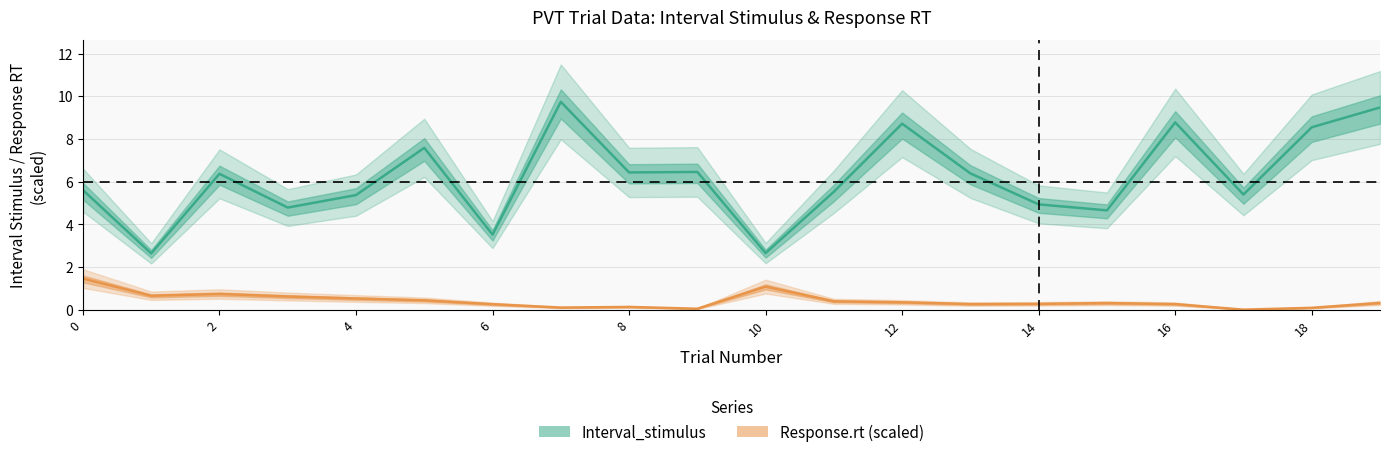

True or false: Response.rt (scaled) has more than 1 interior local peaks.

True